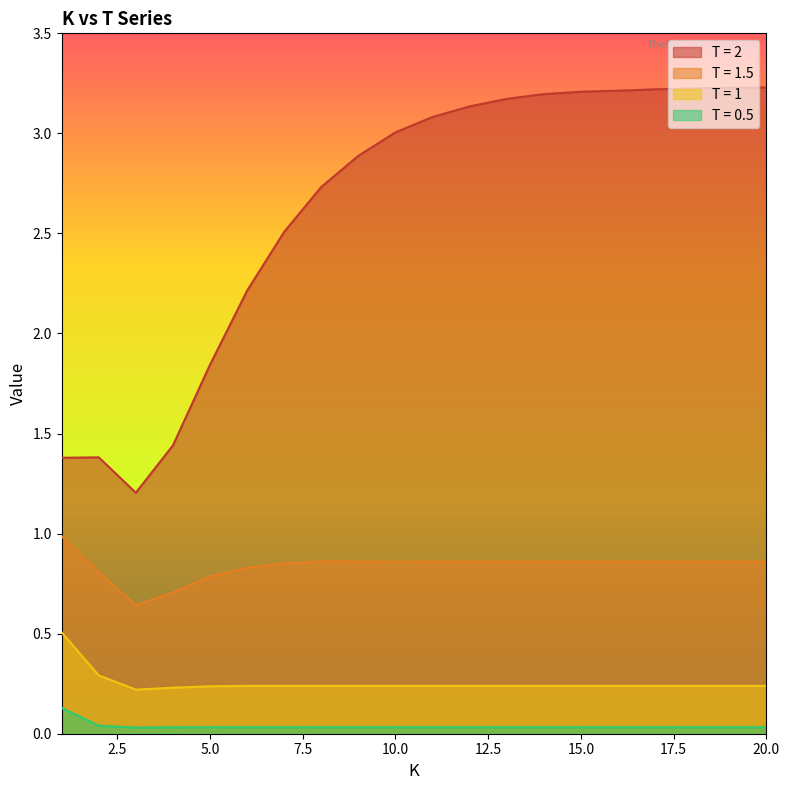

The T = 0.5 series shows 0.0 at 9. True or false?

False